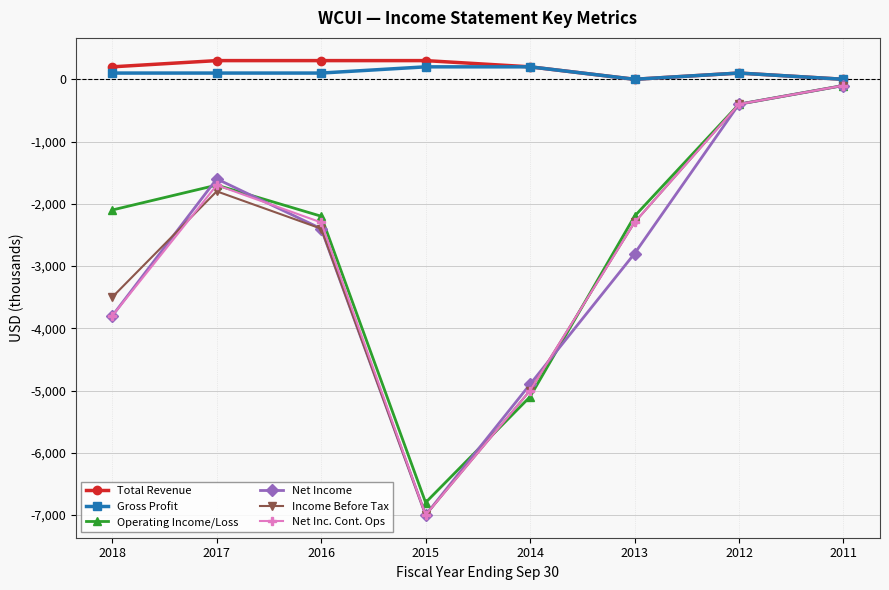

Read the Net Inc. Cont. Ops value at 2016.

-2300